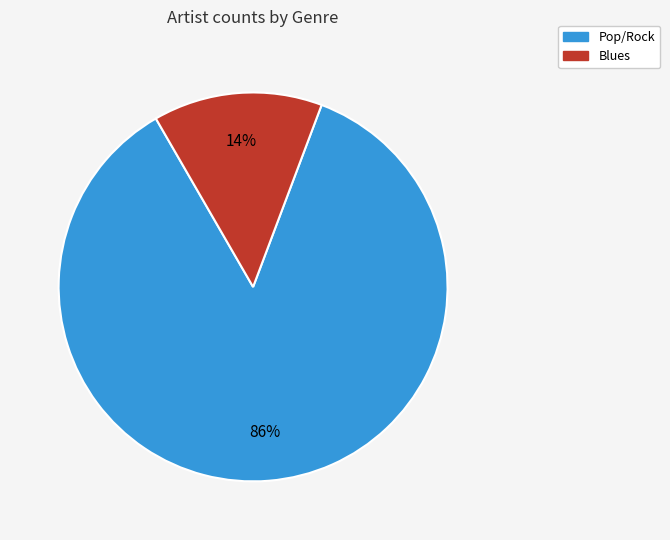

To the nearest percent, what is the average slice percentage?

50%